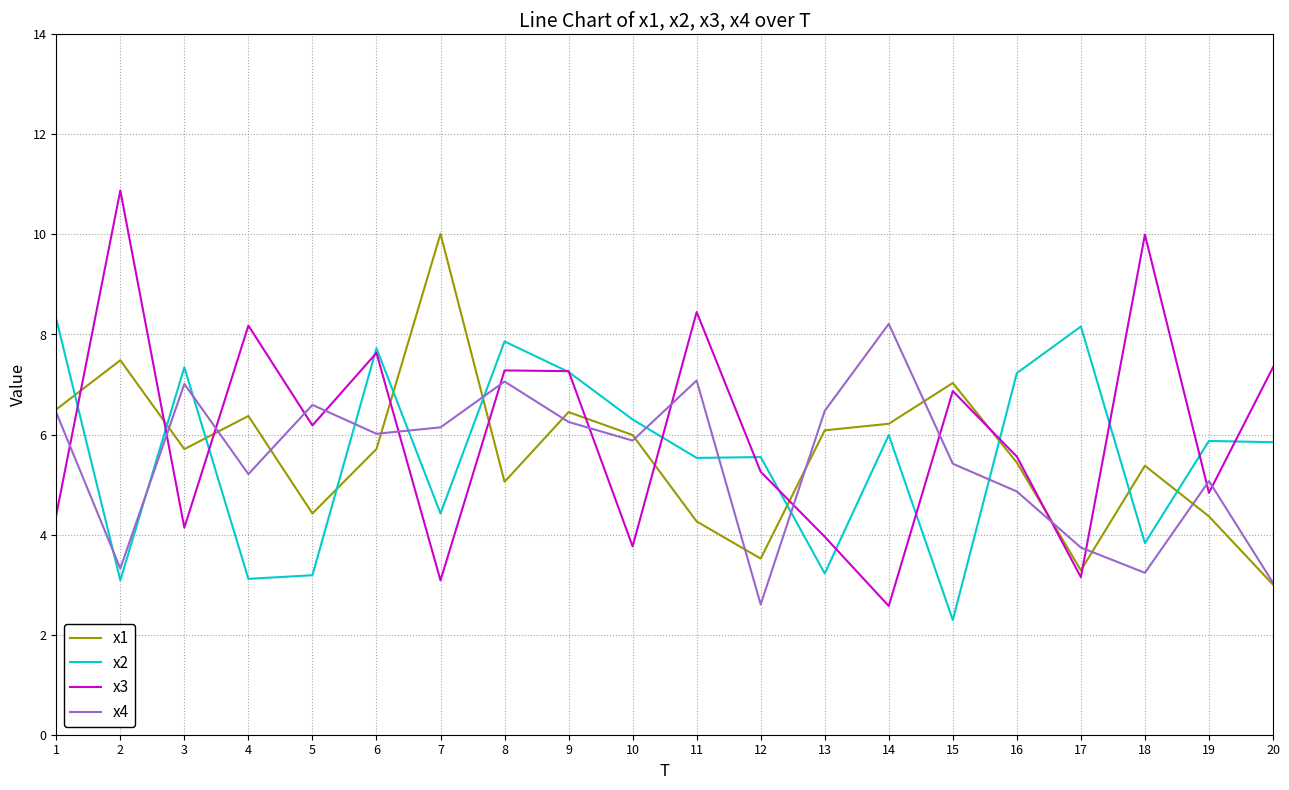

What is the smallest value displayed?

2.3